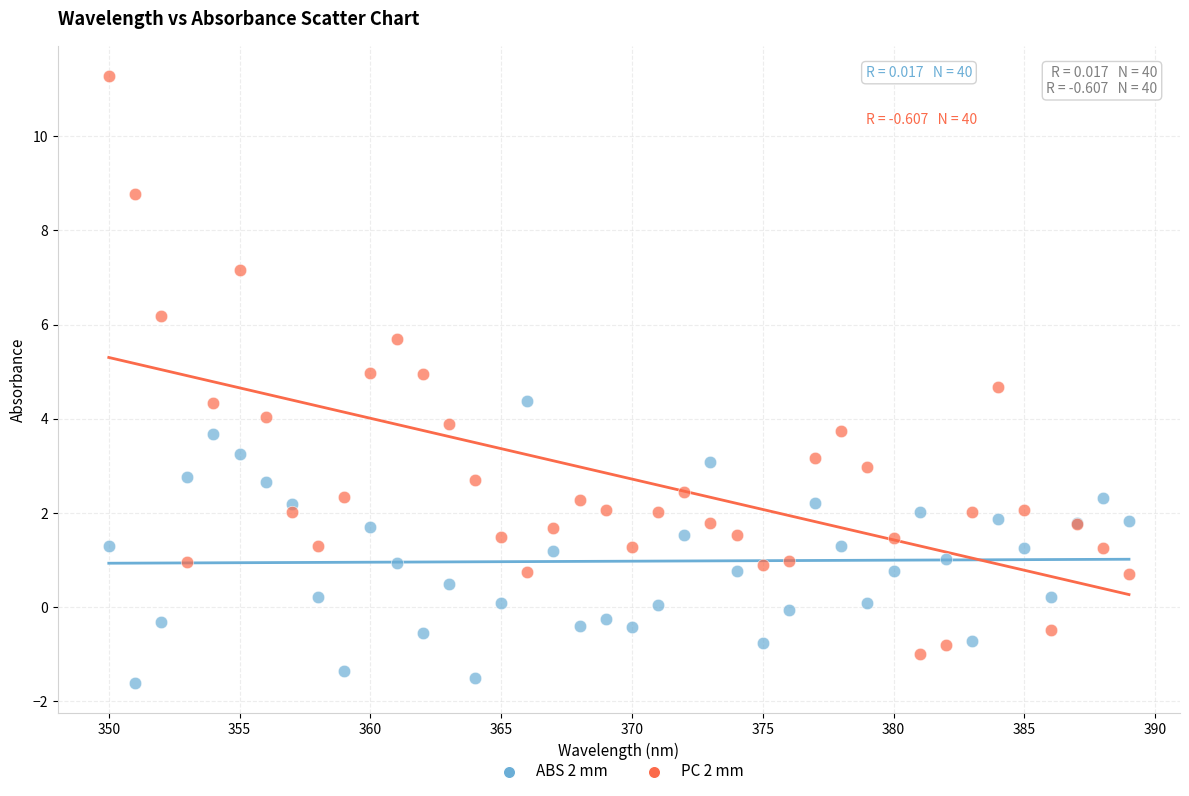

Which series reaches the maximum Y coordinate?

PC 2 mm